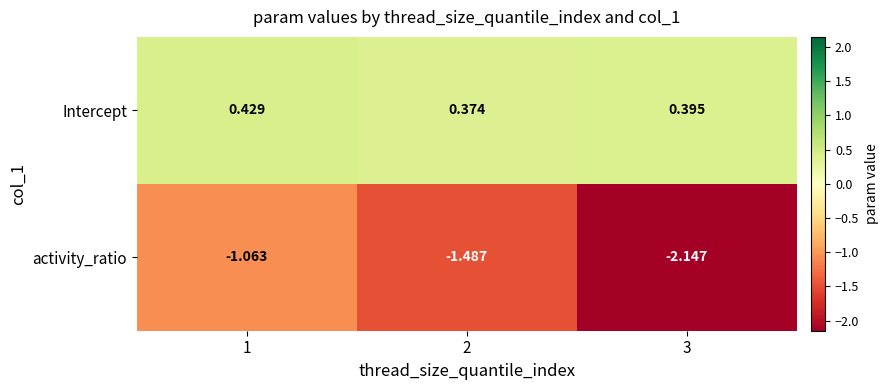

At how many categories does at least one series exceed 0?

3